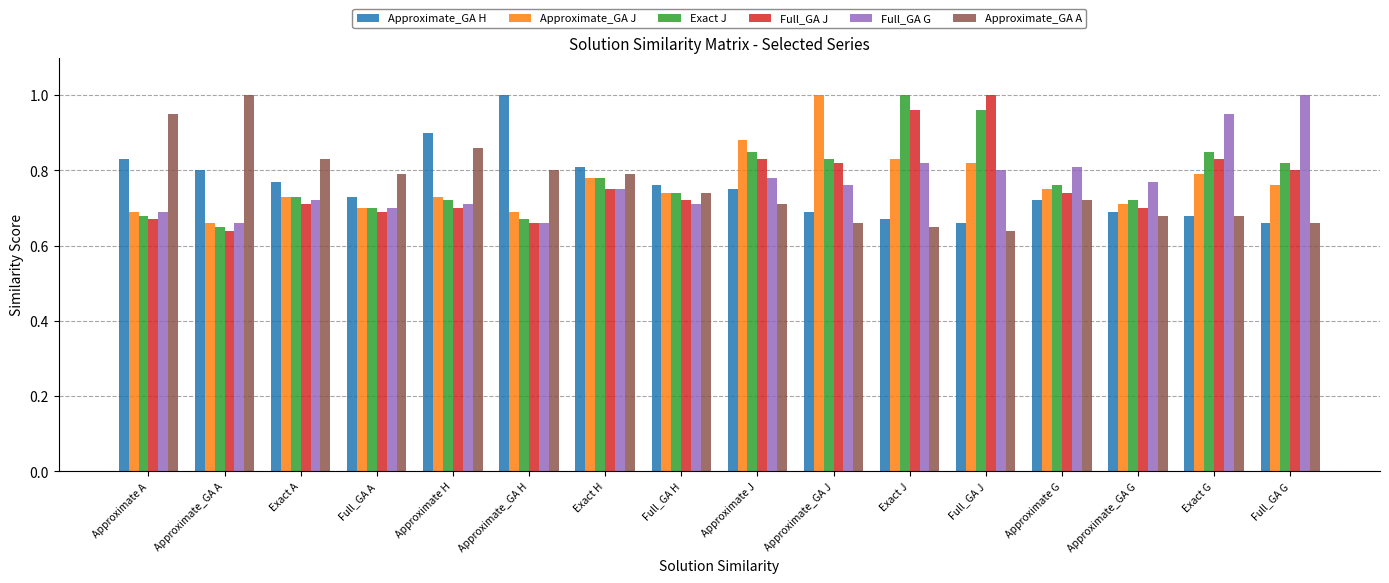

How many bars are there in total?

96